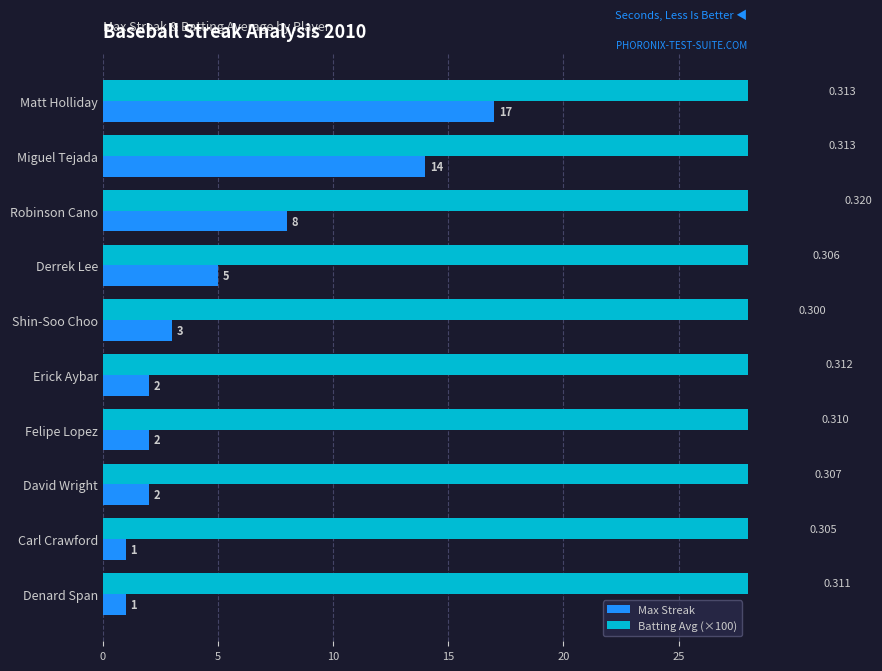

How many data points in Batting Avg (×100) are above 31?

5